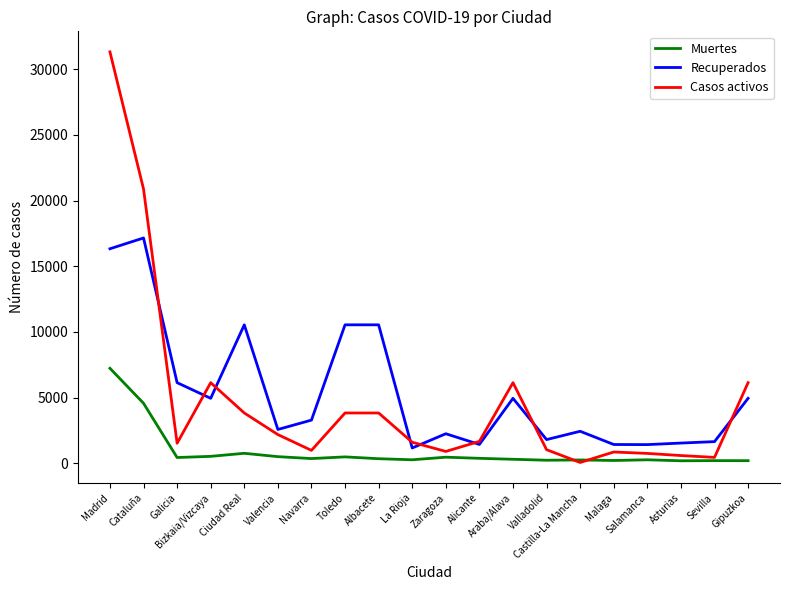

Rank the series by their maximum value, from highest to lowest.

Casos activos, Recuperados, Muertes